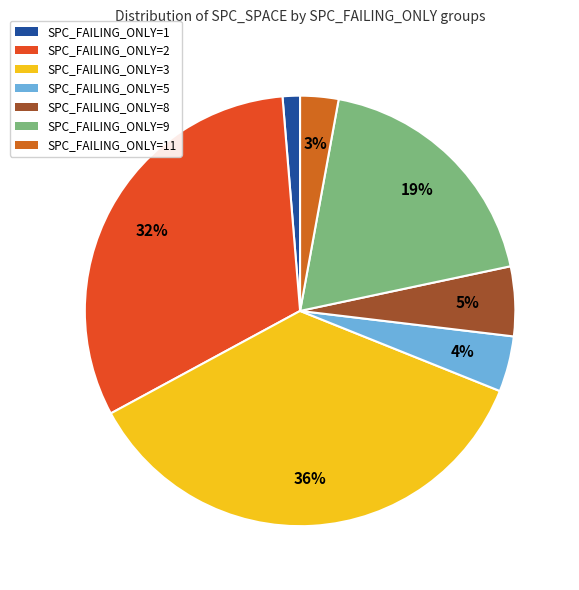

To the nearest percent, what is the difference between the largest and smallest slice percentages?

35%